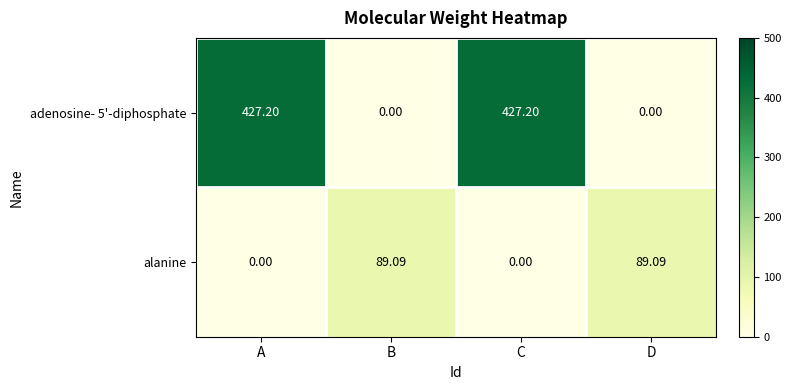

Where does the adenosine- 5'-diphosphate series first go above 427?

A